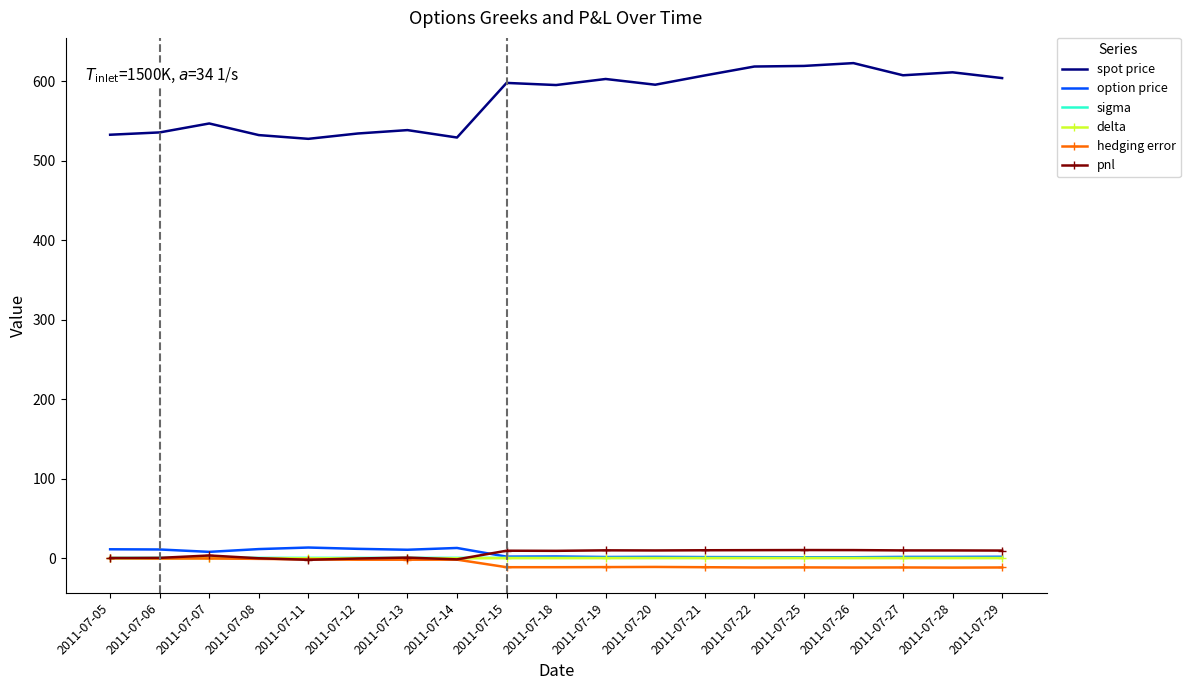

What is the difference between the second highest and second lowest values in the delta series?

0.3